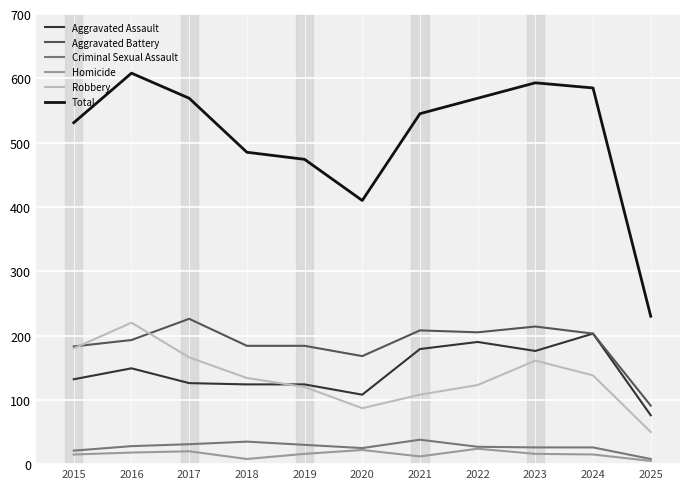

What is the difference between the second highest and second lowest values in the Aggravated Assault series?

82